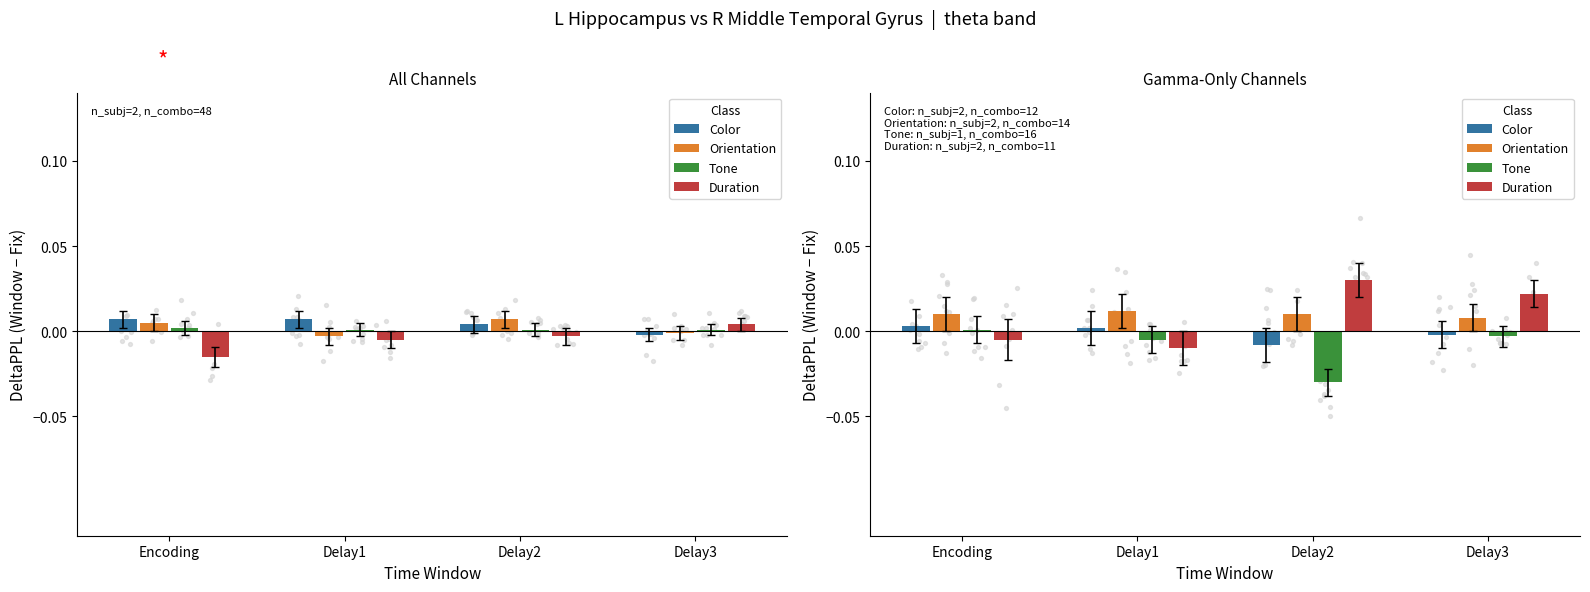

What are all the series names shown in the legend?

Color, Orientation, Tone, Duration